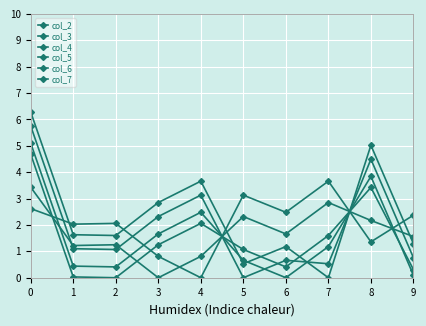

How many categories are shown in the chart?

10